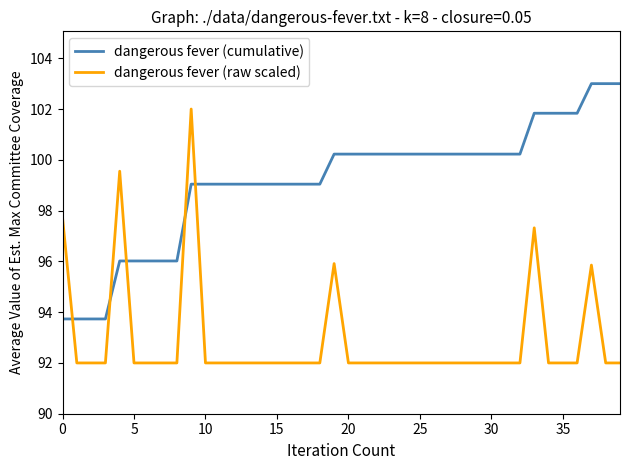

Reading right to left, list all the values displayed in this chart.

dangerous fever (cumulative): 103.0	103.0	103.0	101.8	101.8	101.8	101.8	100.2	100.2	100.2	100.2	100.2	100.2	100.2	100.2	100.2	100.2	100.2	100.2	100.2	100.2	99.0	99.0	99.0	99.0	99.0	99.0	99.0	99.0	99.0	99.0	96.0	96.0	96.0	96.0	96.0	93.7	93.7	93.7	93.7
dangerous fever (raw scaled): 92.0	92.0	95.9	92.0	92.0	92.0	97.3	92.0	92.0	92.0	92.0	92.0	92.0	92.0	92.0	92.0	92.0	92.0	92.0	92.0	95.9	92.0	92.0	92.0	92.0	92.0	92.0	92.0	92.0	92.0	102.0	92.0	92.0	92.0	92.0	99.6	92.0	92.0	92.0	97.7